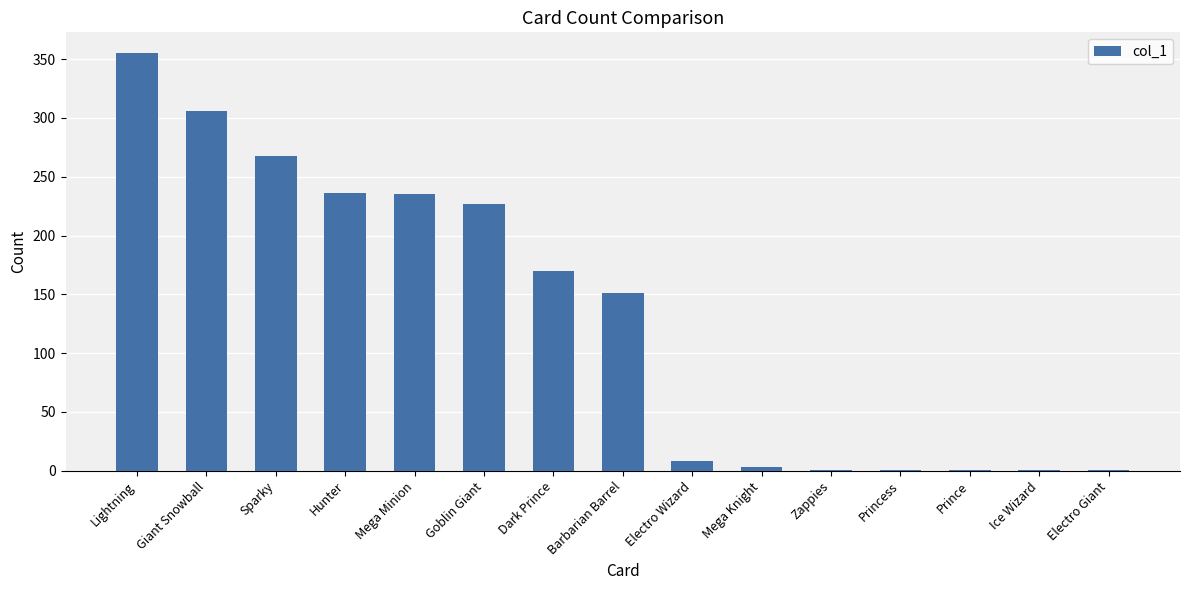

The chart shows a value of 236 at Hunter. True or false?

True